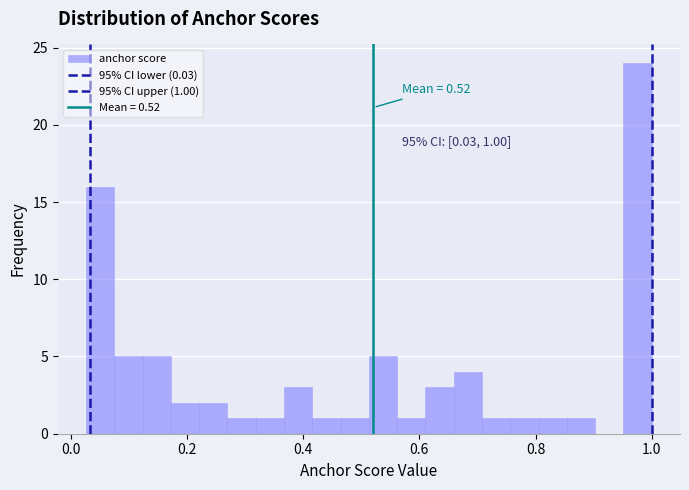

Read against the x-axis, roughly where is the centre of the tallest bar?

0.98